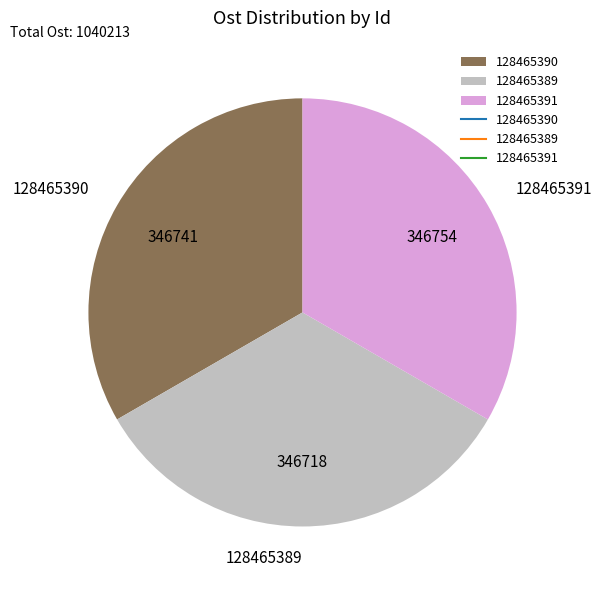

Is the sum of 128465391 and 128465389 greater than half?

Yes